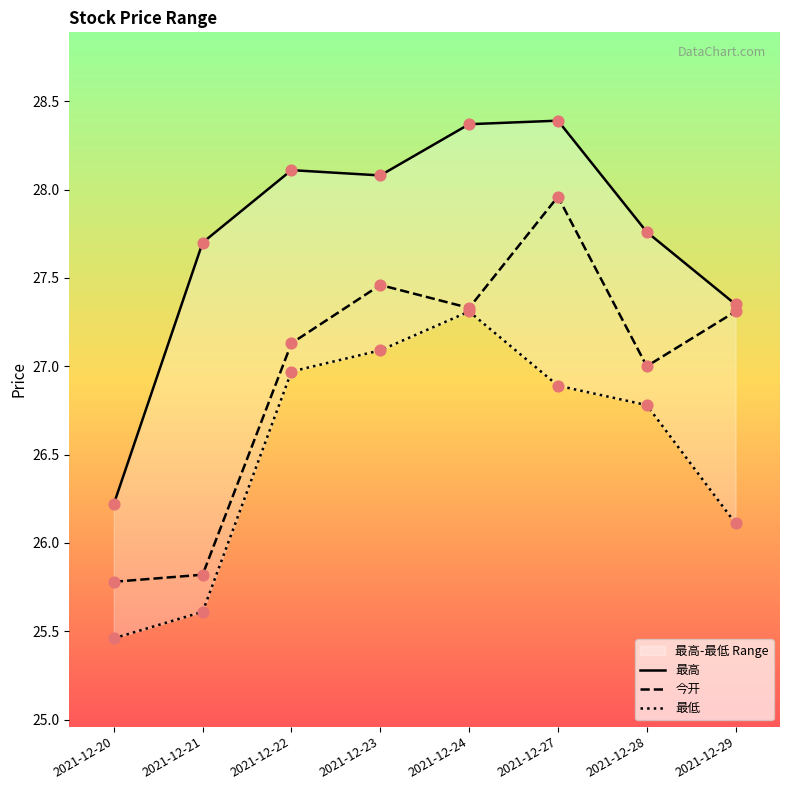

Which series has the largest Y range (max minus min)?

今开